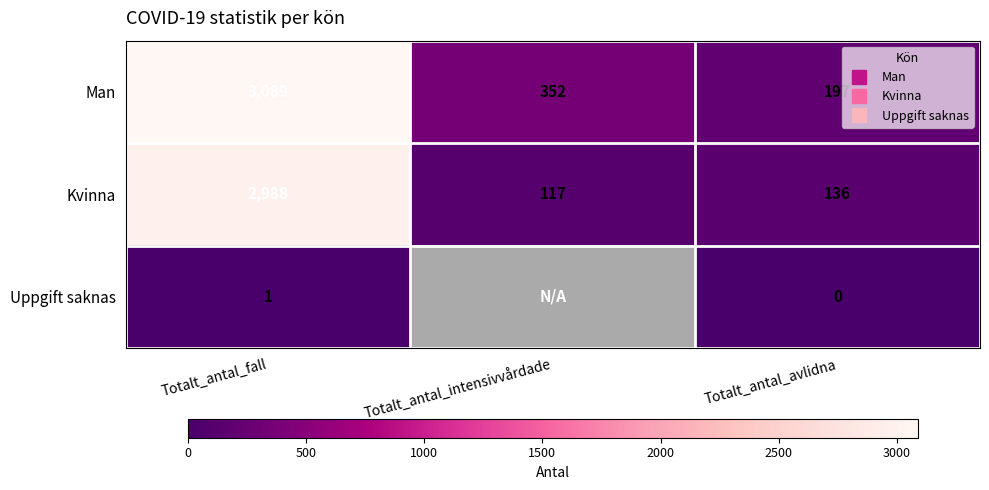

What is the average value of the Kvinna series?

1080.3